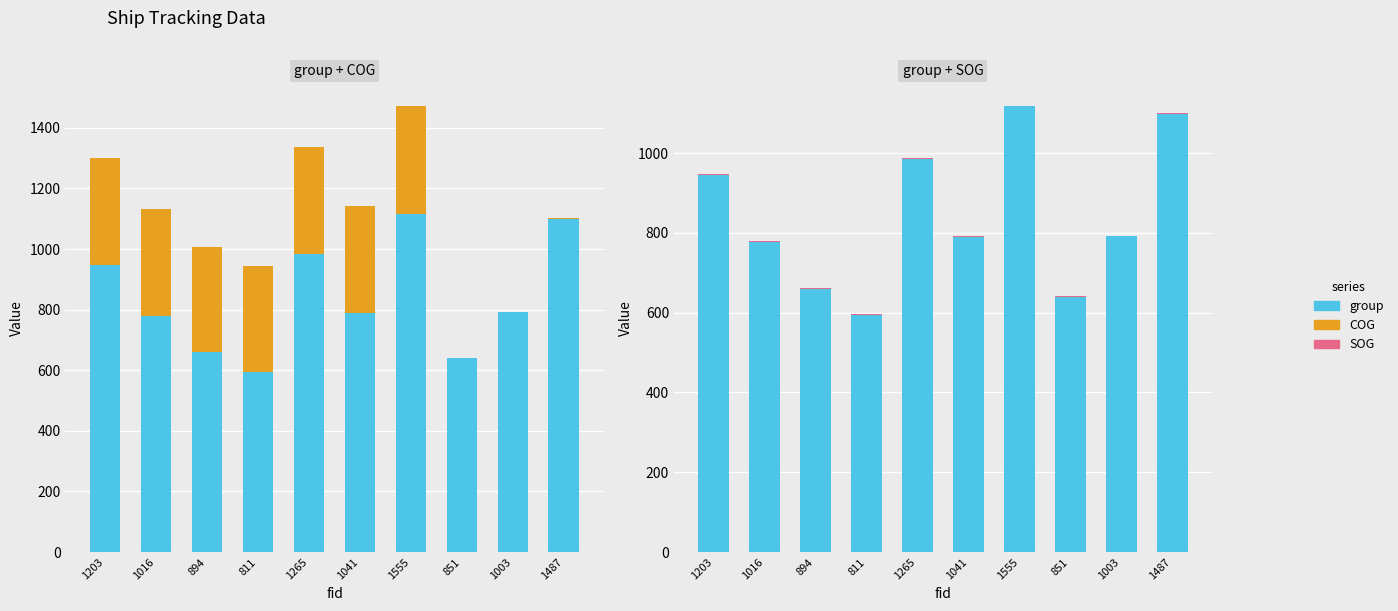

What is the maximum value shown in the chart?

1117.0